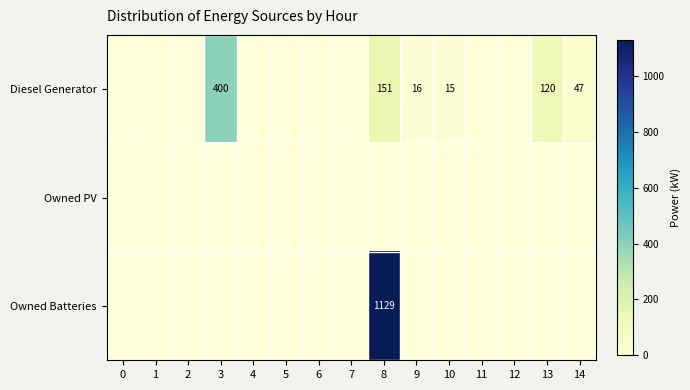

Which has a higher value, 3 or 10?

3